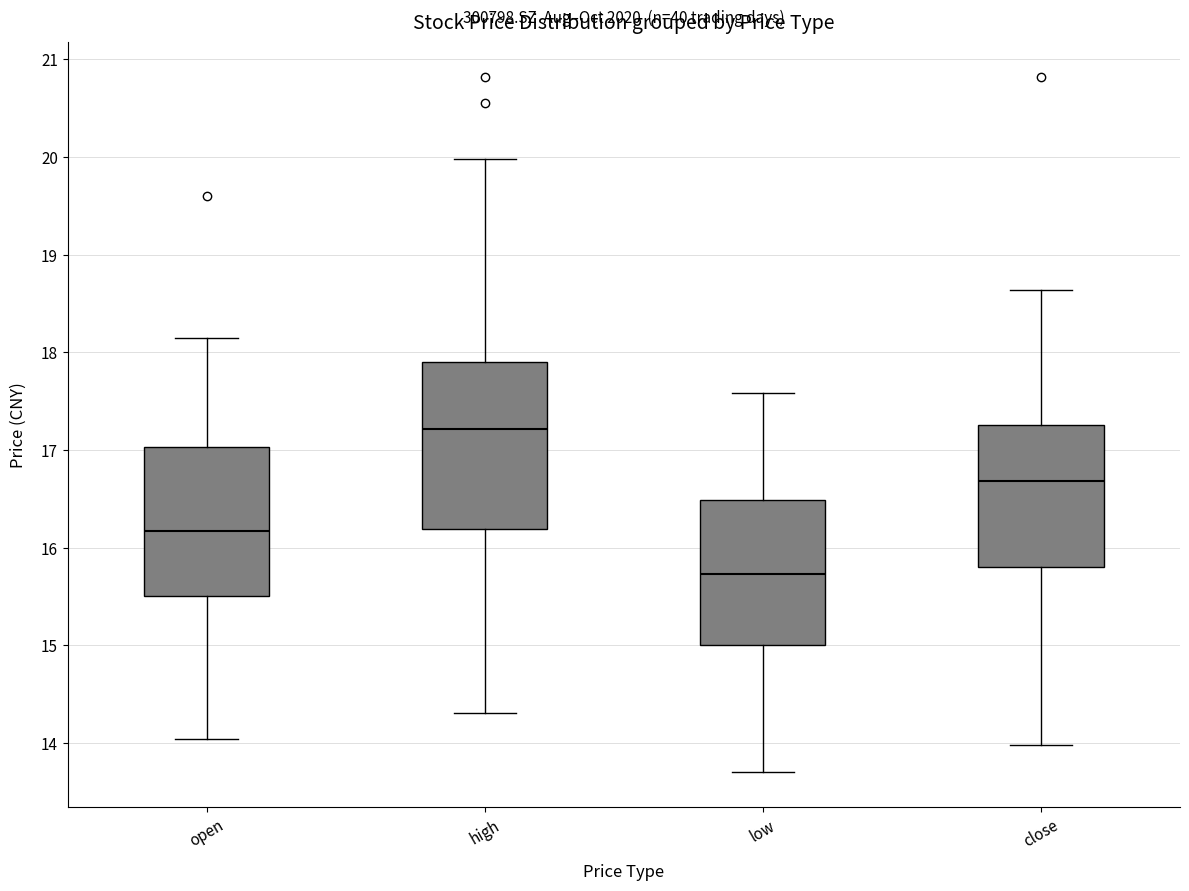

Which box's median line is the lowest?

low